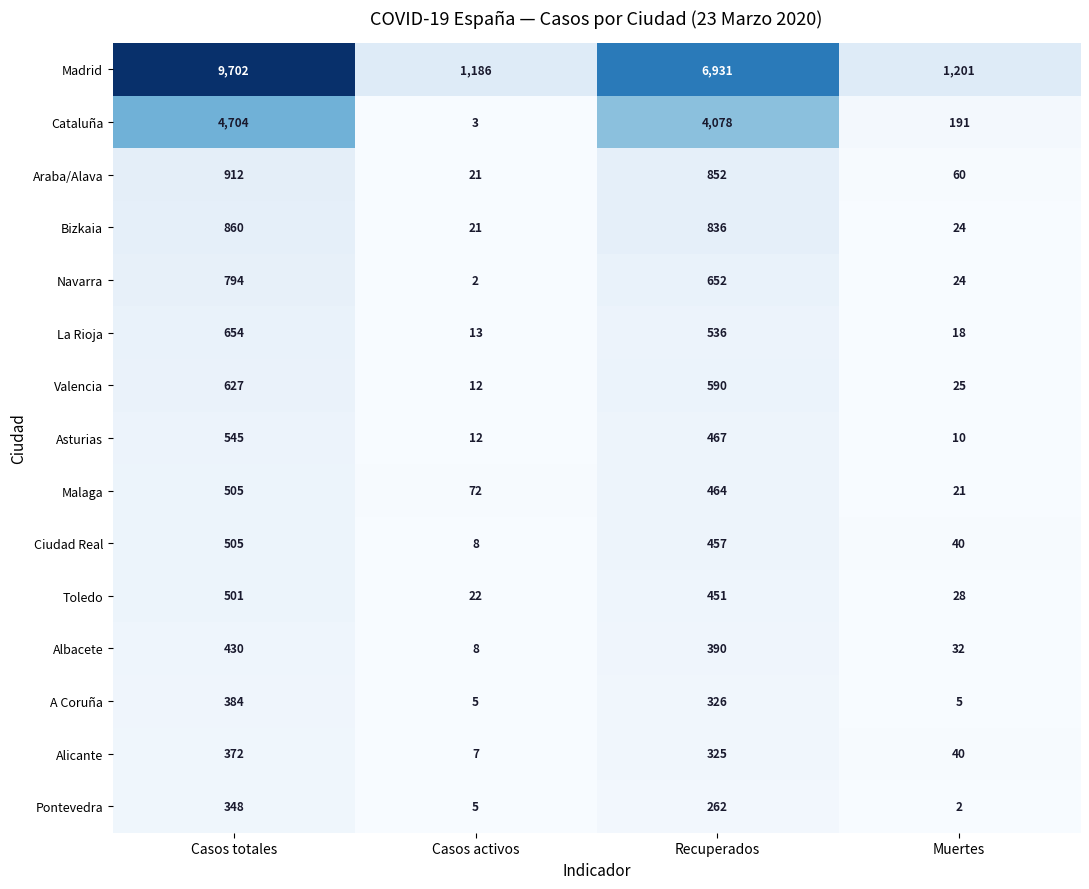

What is the sum of all Pontevedra values?

617